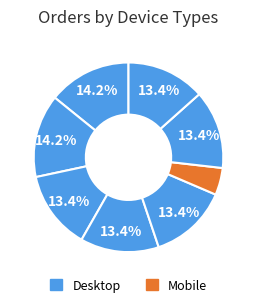

How many segments does this pie chart have?

8